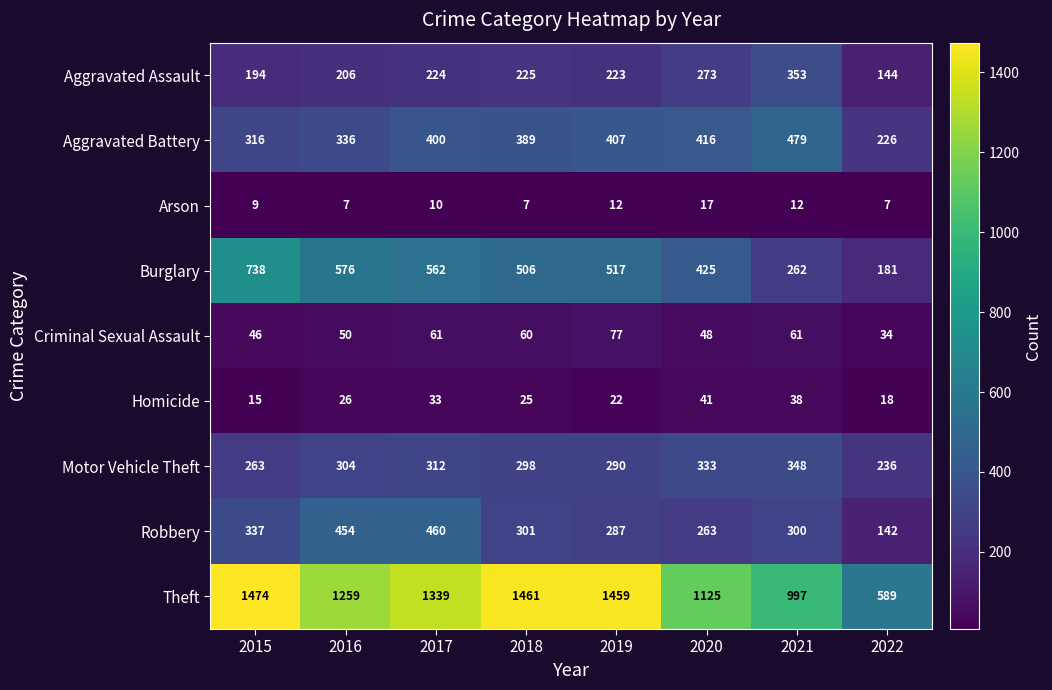

Which series has the largest total across all categories?

Theft